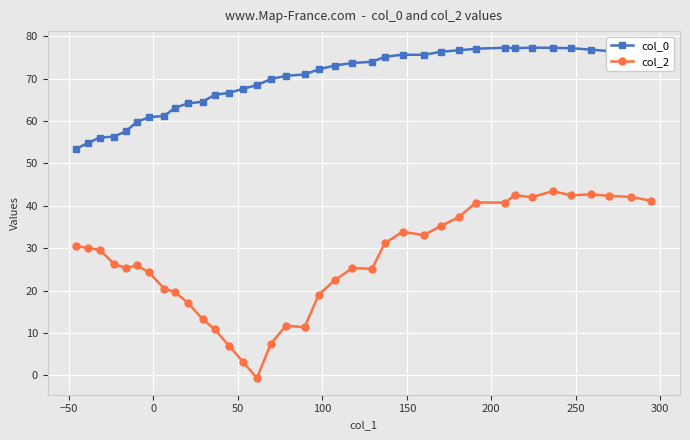

Which series has the widest spread of values?

col_2